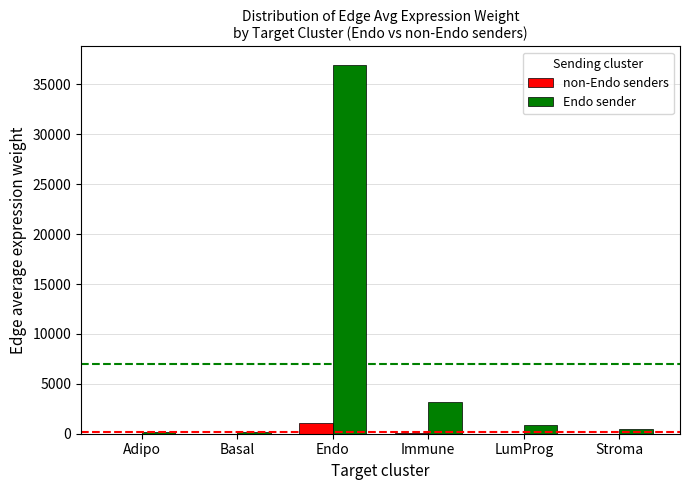

What is the maximum value shown in the chart?

36965.8